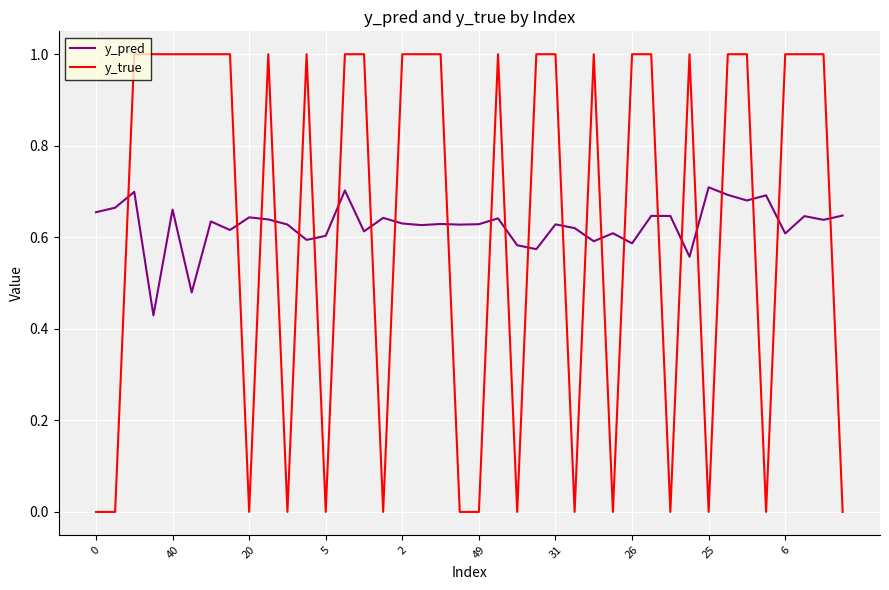

List the series in order of their peak value, highest first.

y_true, y_pred